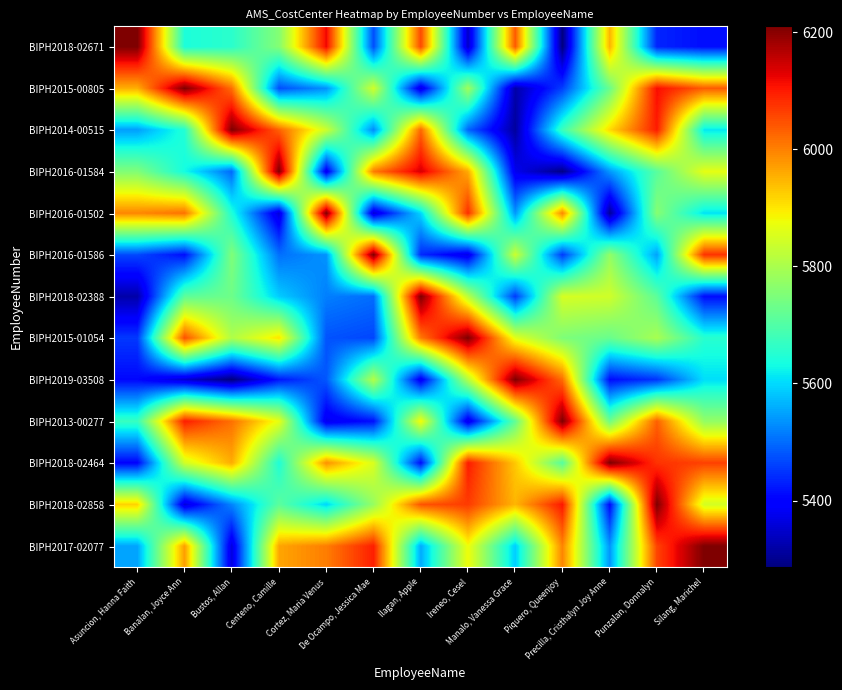

What is the total value across all series at Precilla, Cristhalyn Joy Anne?

74077.8